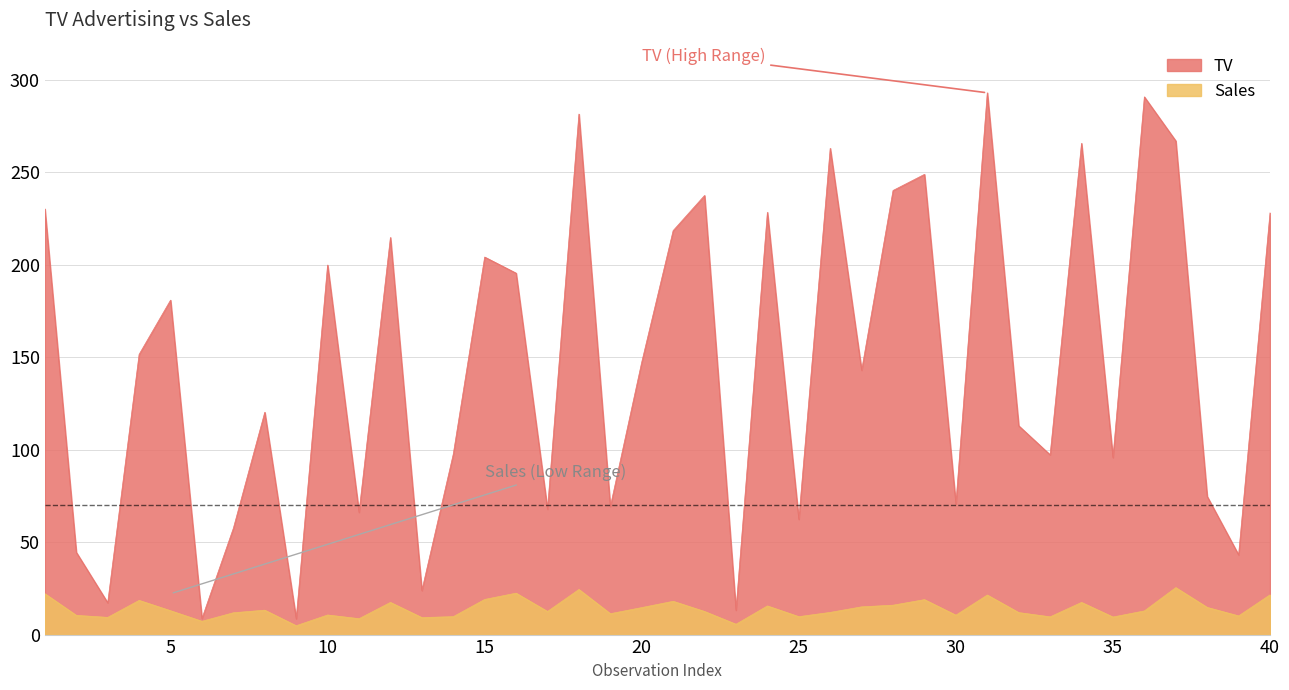

At how many categories does at least one series exceed 30?

35